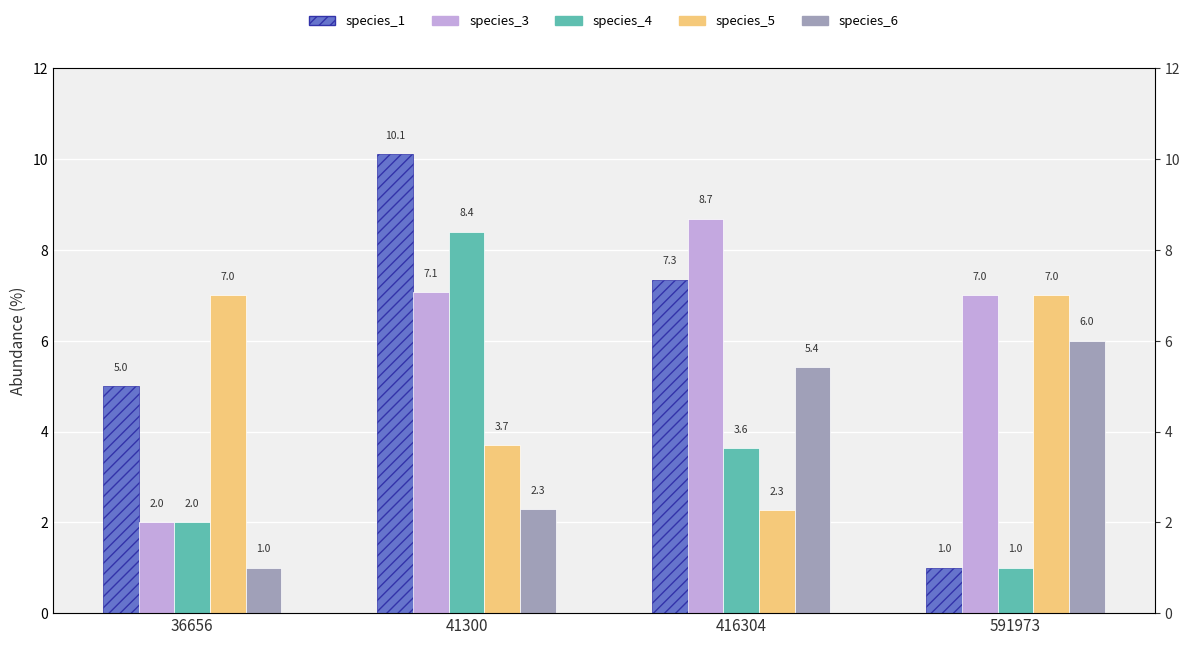

Rank the series at 36656 from lowest to highest value.

species_6, species_3, species_4, species_1, species_5